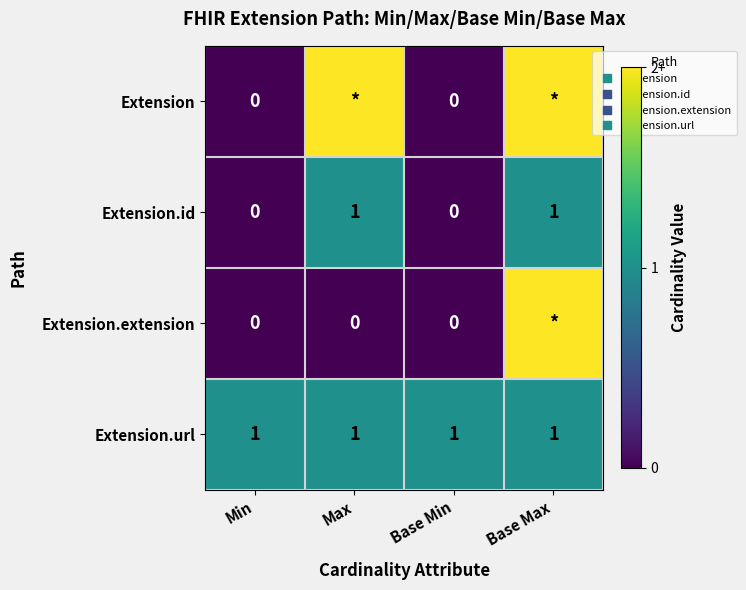

Which has a higher value, Max or Base Min?

Max